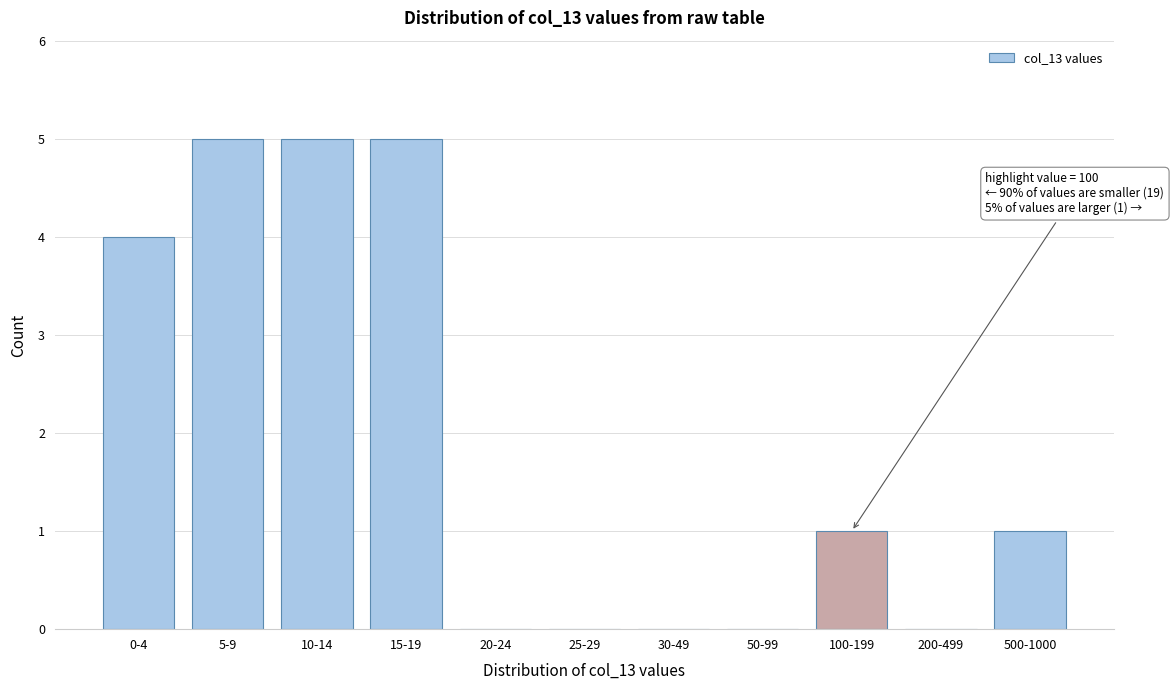

Reading left to right, transcribe all the data shown in this chart.

0-4=4	5-9=5	10-14=5	15-19=5	20-24=0	25-29=0	30-49=0	50-99=0	100-199=1	200-499=0	500-1000=1